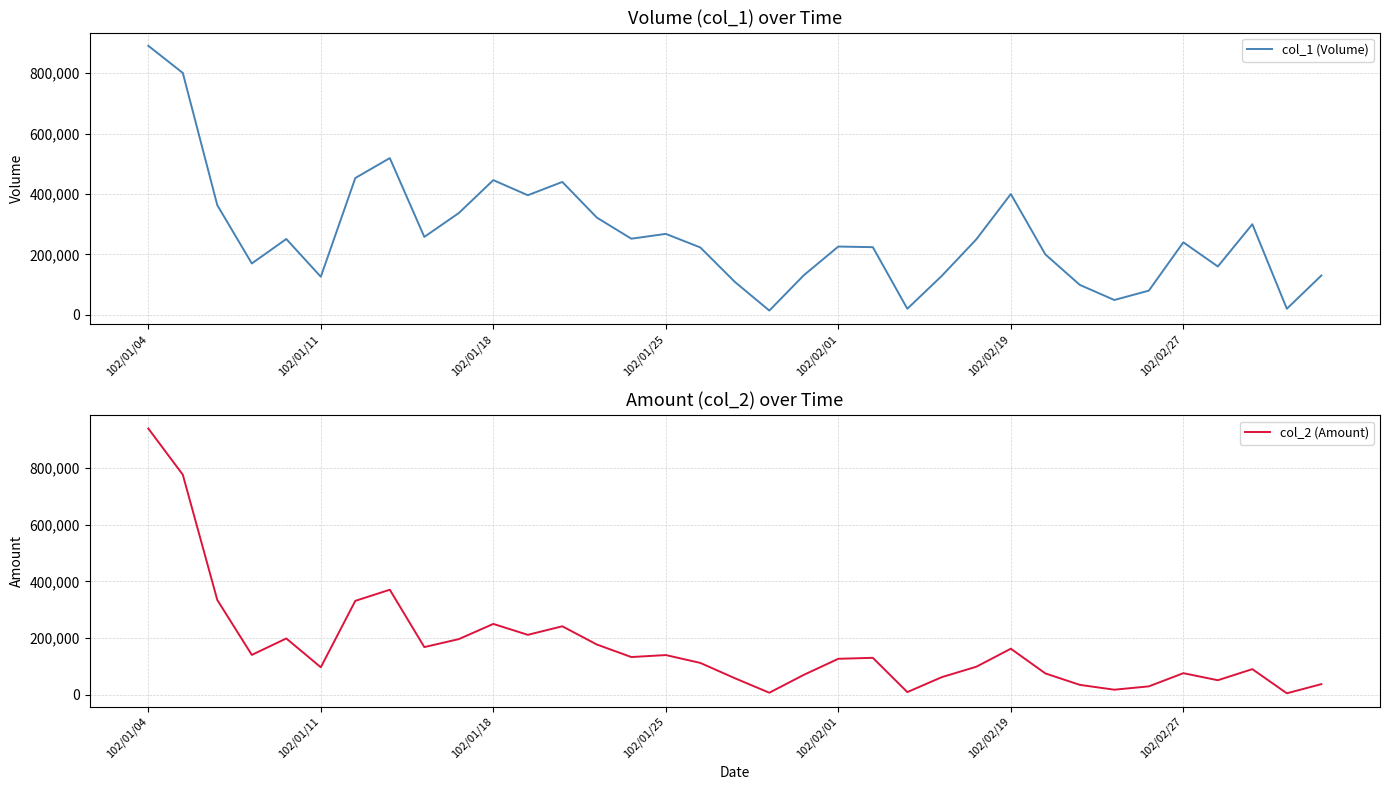

At which label does col_2 (Amount) reach its peak?

102/01/04